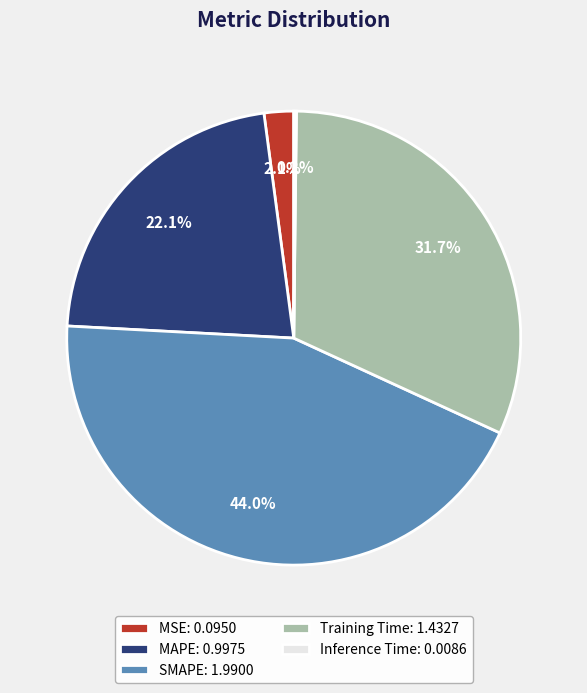

To the nearest percent, what is the combined percentage of SMAPE and MSE?

46%